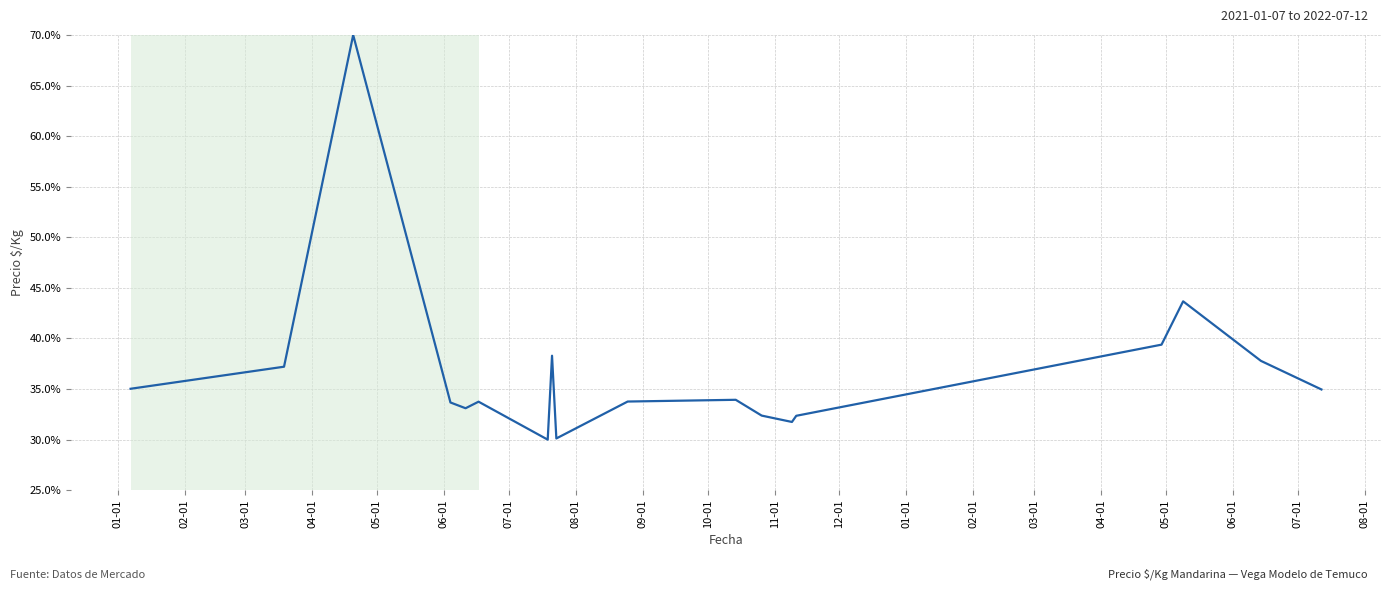

What is the greatest value displayed?

70.0